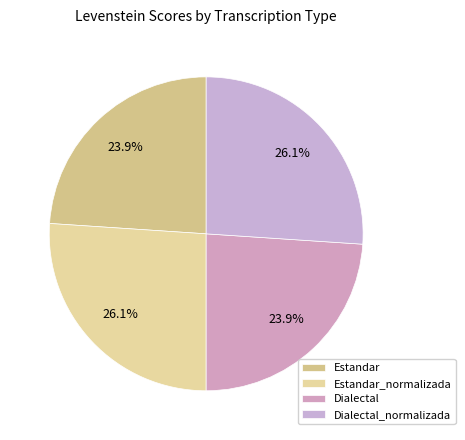

Is it true that Dialectal_normalizada is 37% of the pie?

False